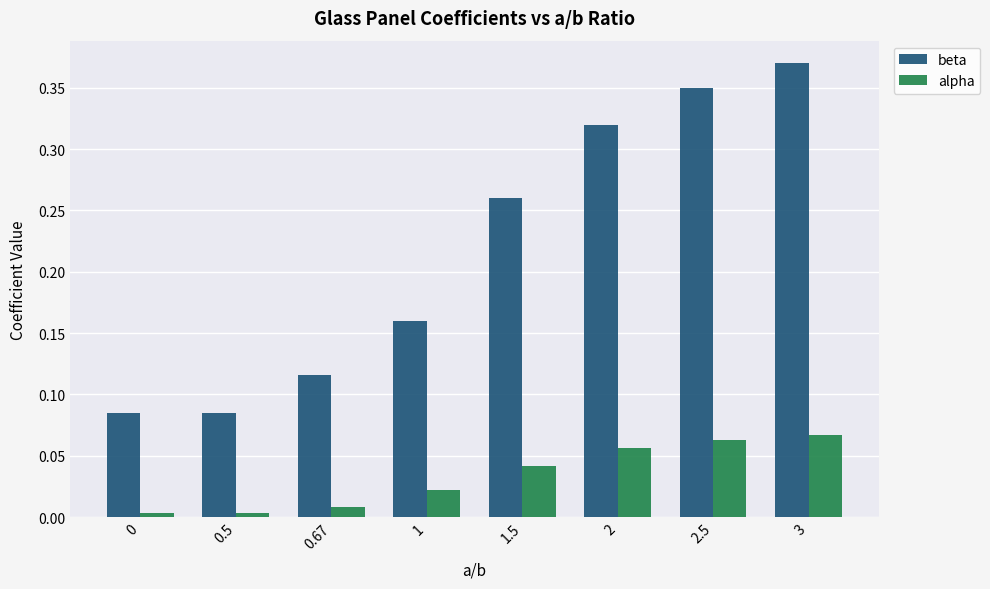

Rank the series by their maximum value, from lowest to highest.

alpha, beta